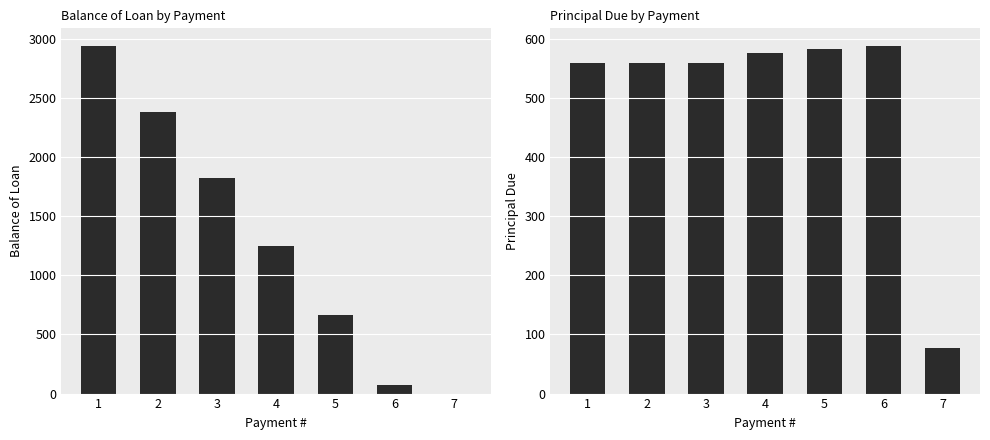

What is the sum of all Balance of Loan values?

9131.1